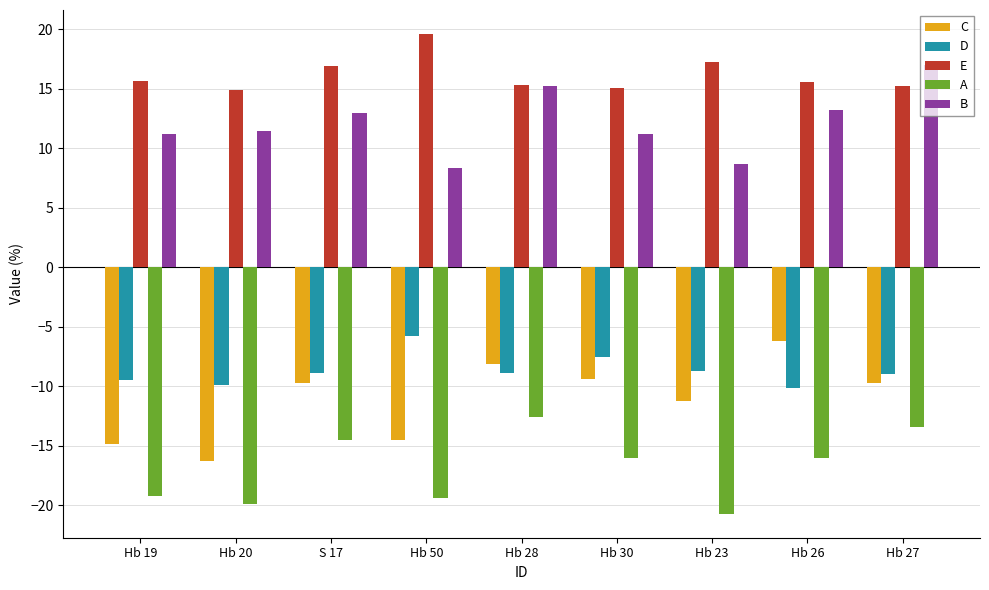

Which series has the largest total across all categories?

E